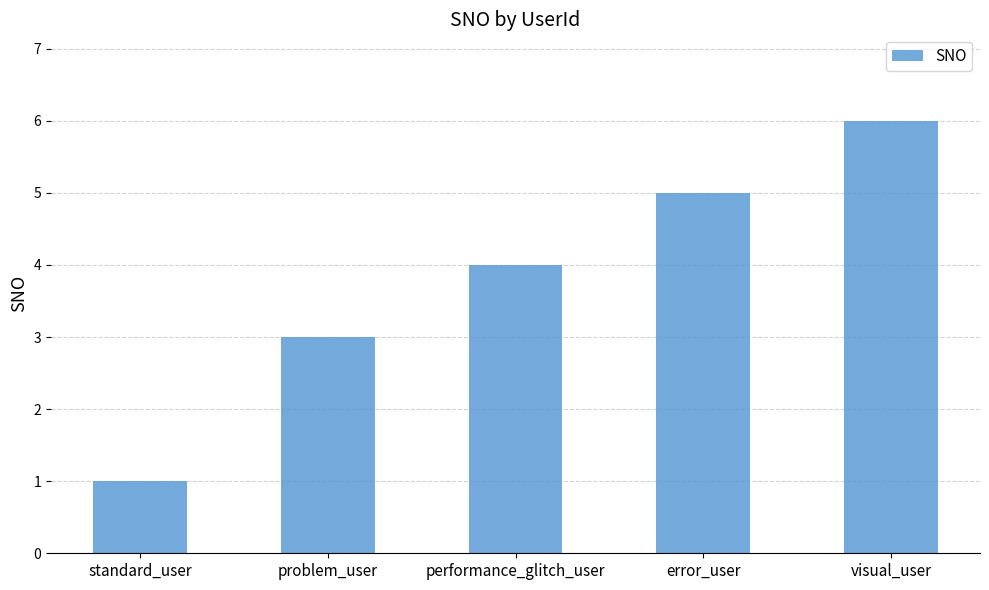

Which has a higher value, visual_user or standard_user?

visual_user